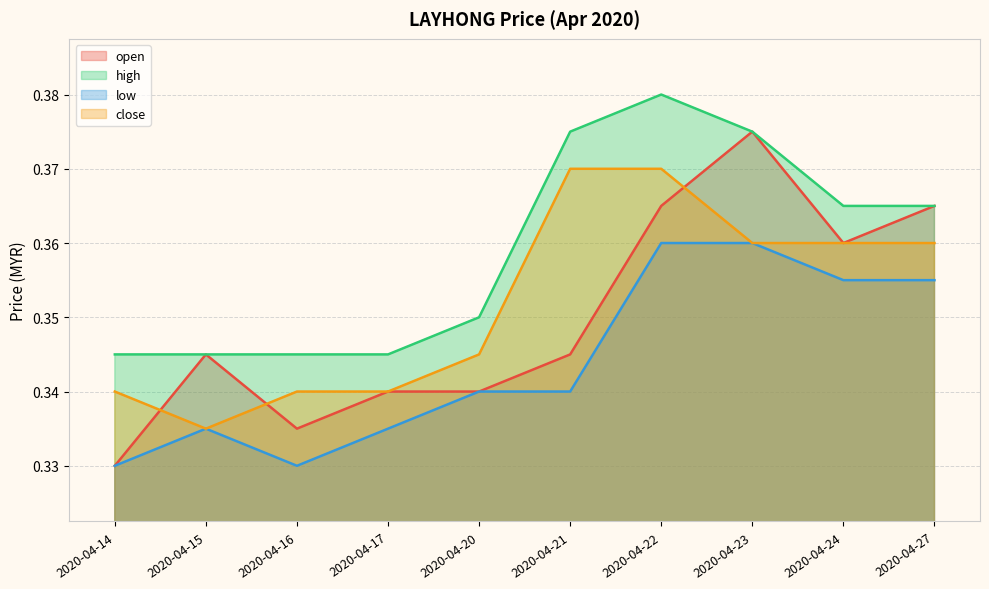

Count the close values in the range 0 to 1.

10